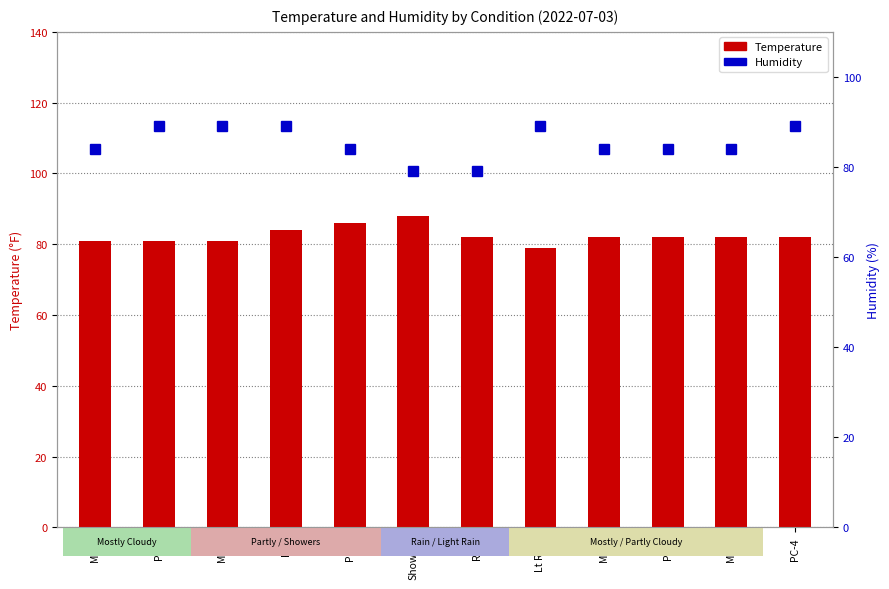

Does the chart contain any negative values?

No